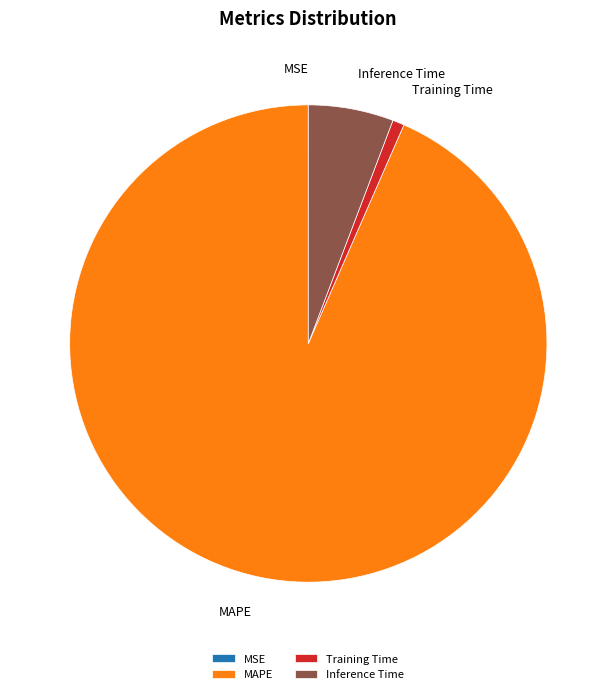

What is the largest slice in the pie chart?

MAPE